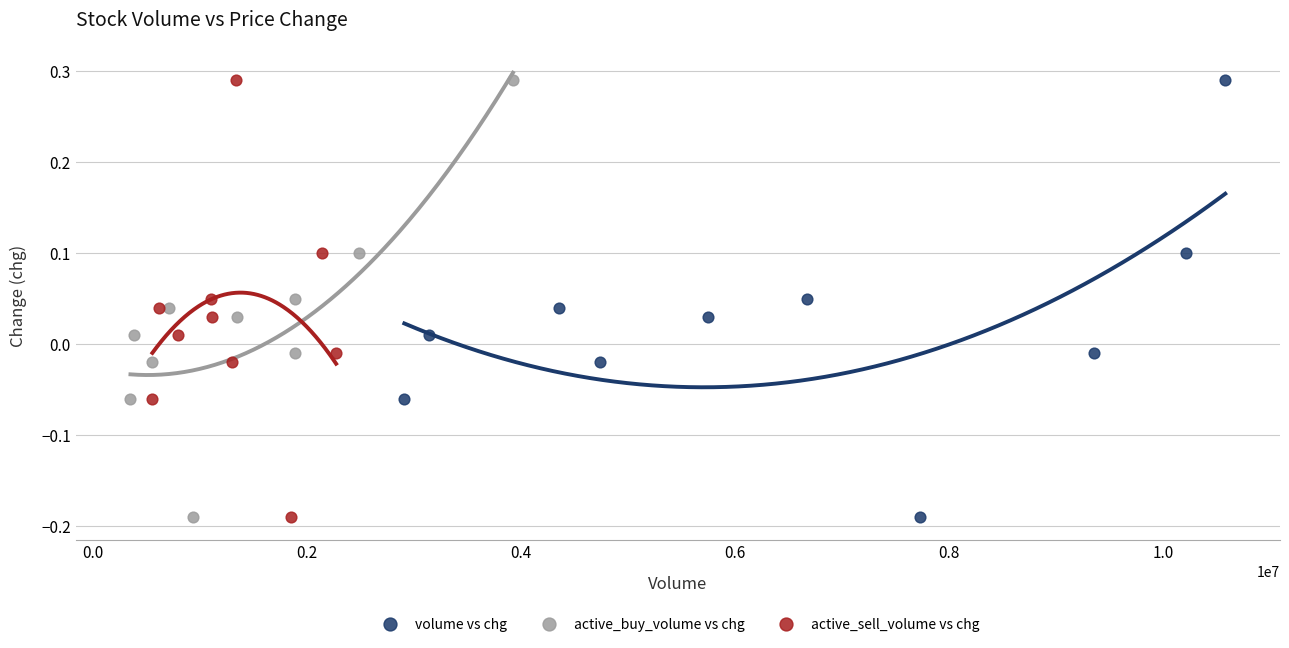

What are all the series names shown in the legend?

volume vs chg, active_buy_volume vs chg, active_sell_volume vs chg